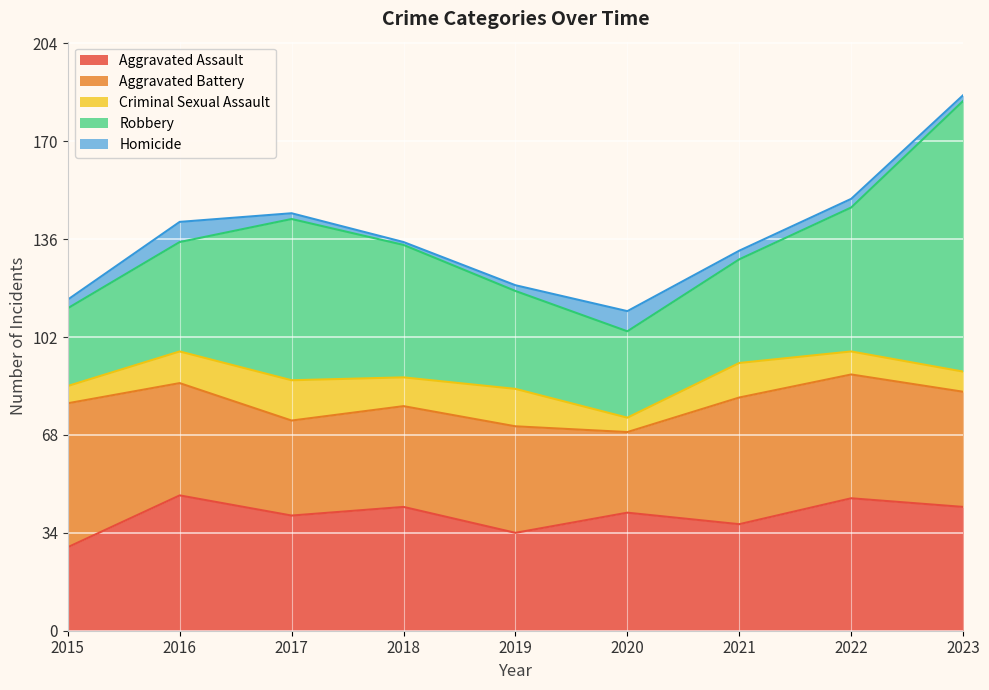

True or false: Homicide and Aggravated Battery cross at least once.

False